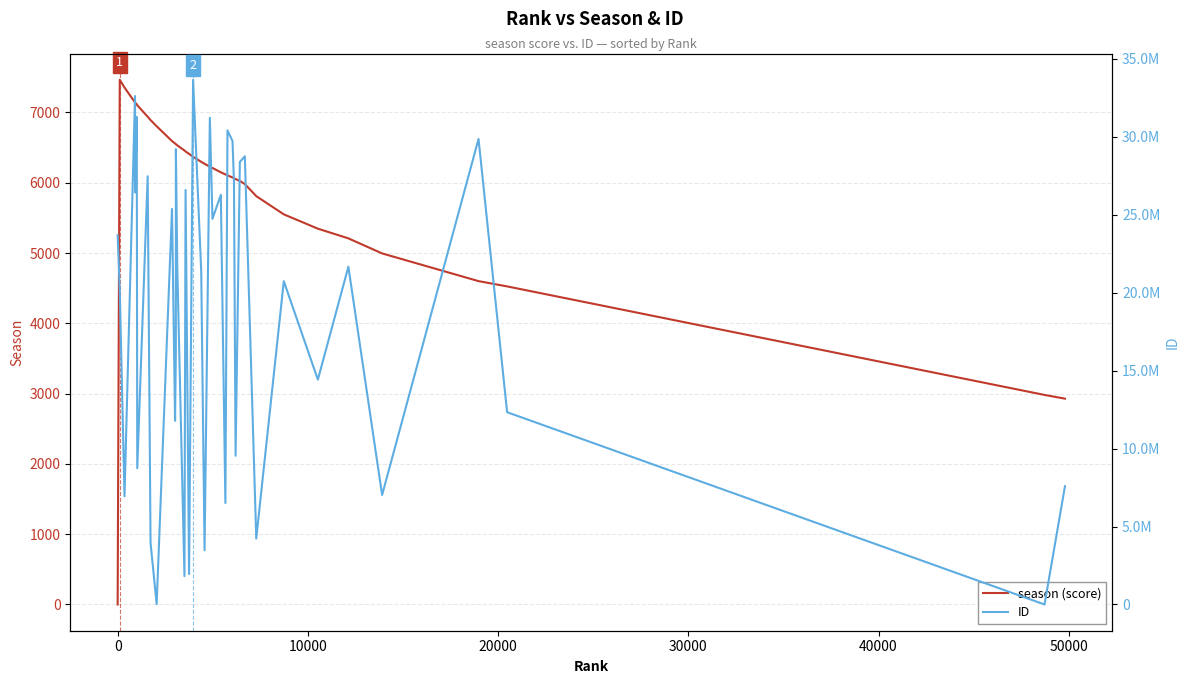

What are all the series names shown in the legend?

season (score), ID